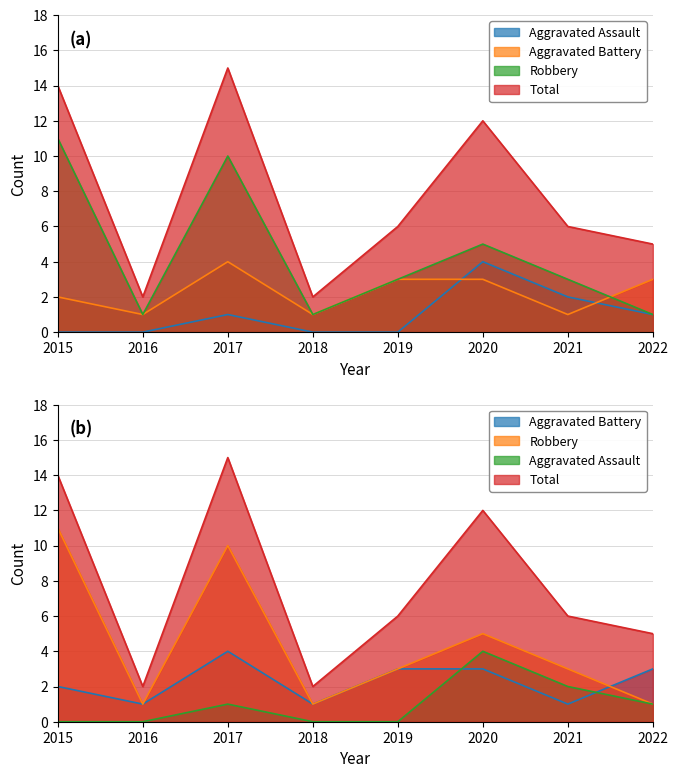

Reading left to right, list all the values displayed in this chart.

Aggravated Assault: 2015=0	2016=0	2017=1	2018=0	2019=0	2020=4	2021=2	2022=1
Aggravated Battery: 2015=2	2016=1	2017=4	2018=1	2019=3	2020=3	2021=1	2022=3
Robbery: 2015=11	2016=1	2017=10	2018=1	2019=3	2020=5	2021=3	2022=1
Total: 2015=14	2016=2	2017=15	2018=2	2019=6	2020=12	2021=6	2022=5